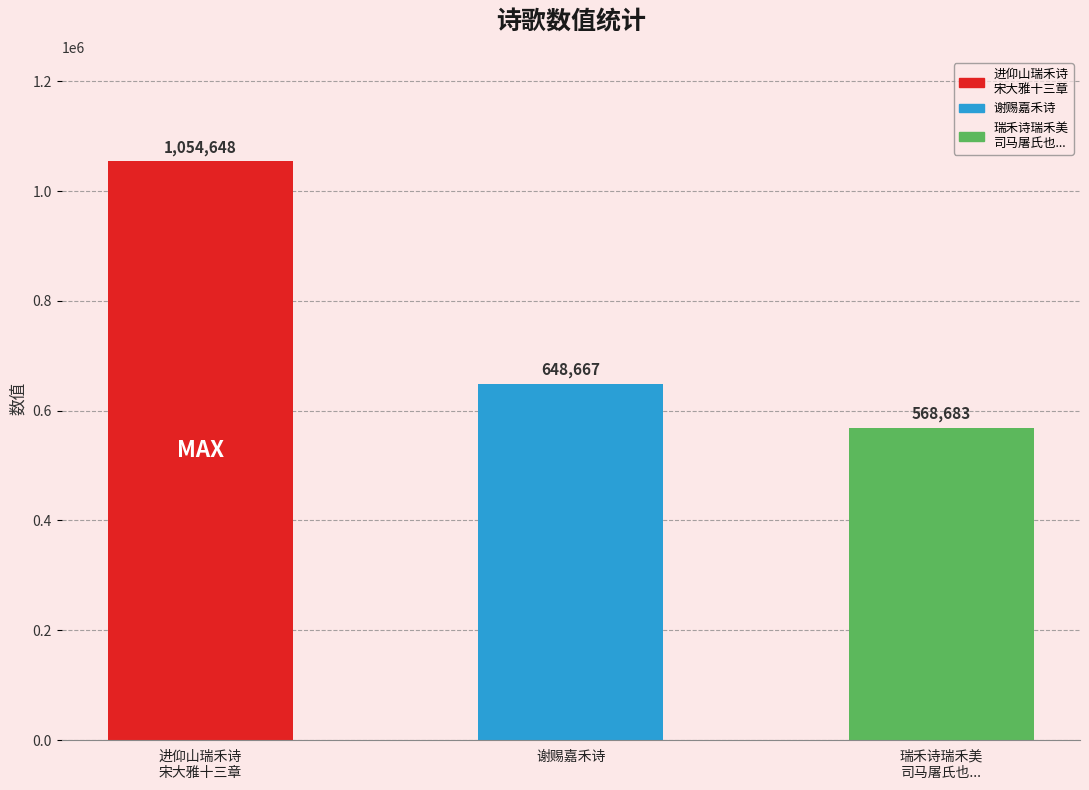

List the labels in order of value, largest first.

进仰山瑞禾诗
宋大雅十三章, 谢赐嘉禾诗, 瑞禾诗瑞禾美
司马屠氏也...